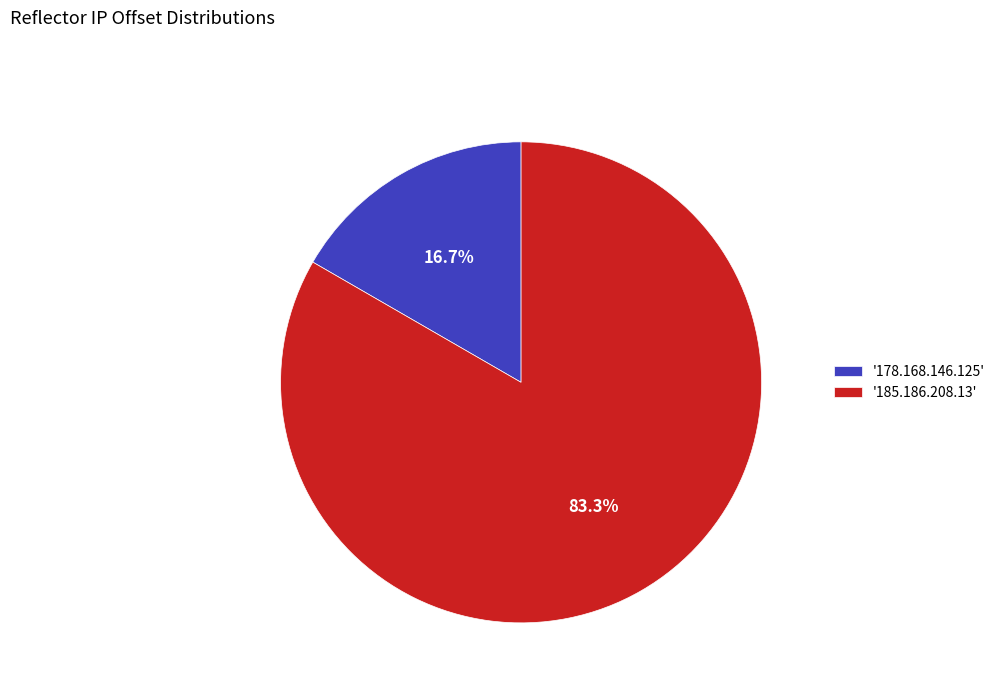

Does any single category account for the majority?

Yes